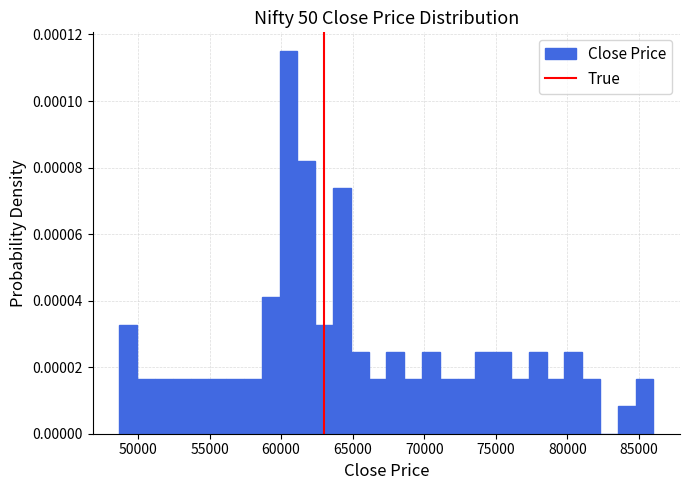

Around what value on the x-axis is the tallest bar? Give the approximate position of its centre, as read against the axis.

60500